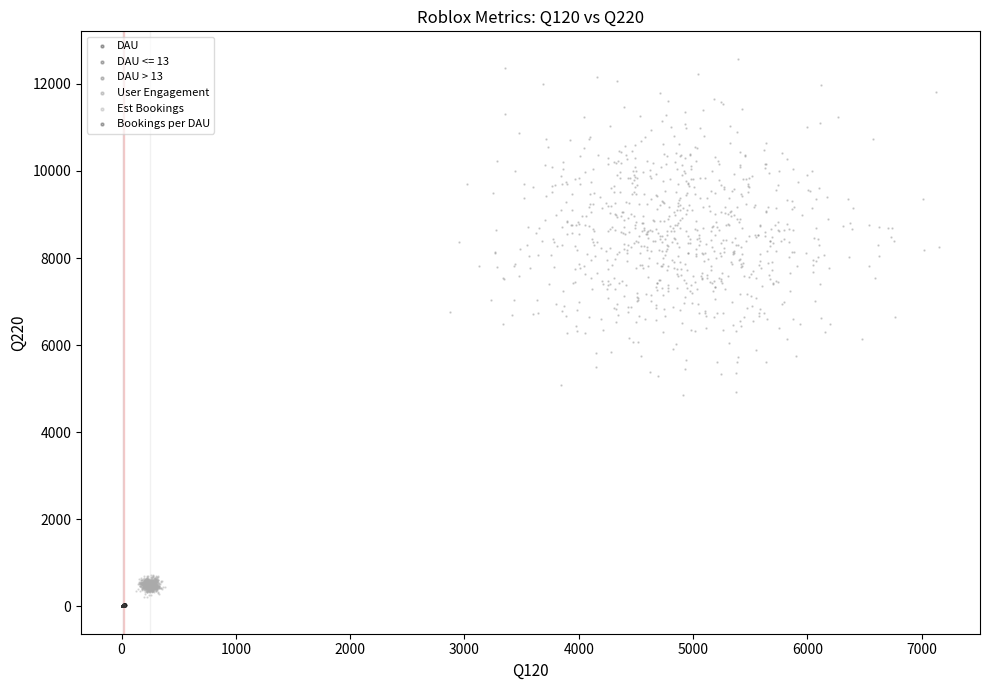

Which series reaches the maximum Y coordinate?

User Engagement